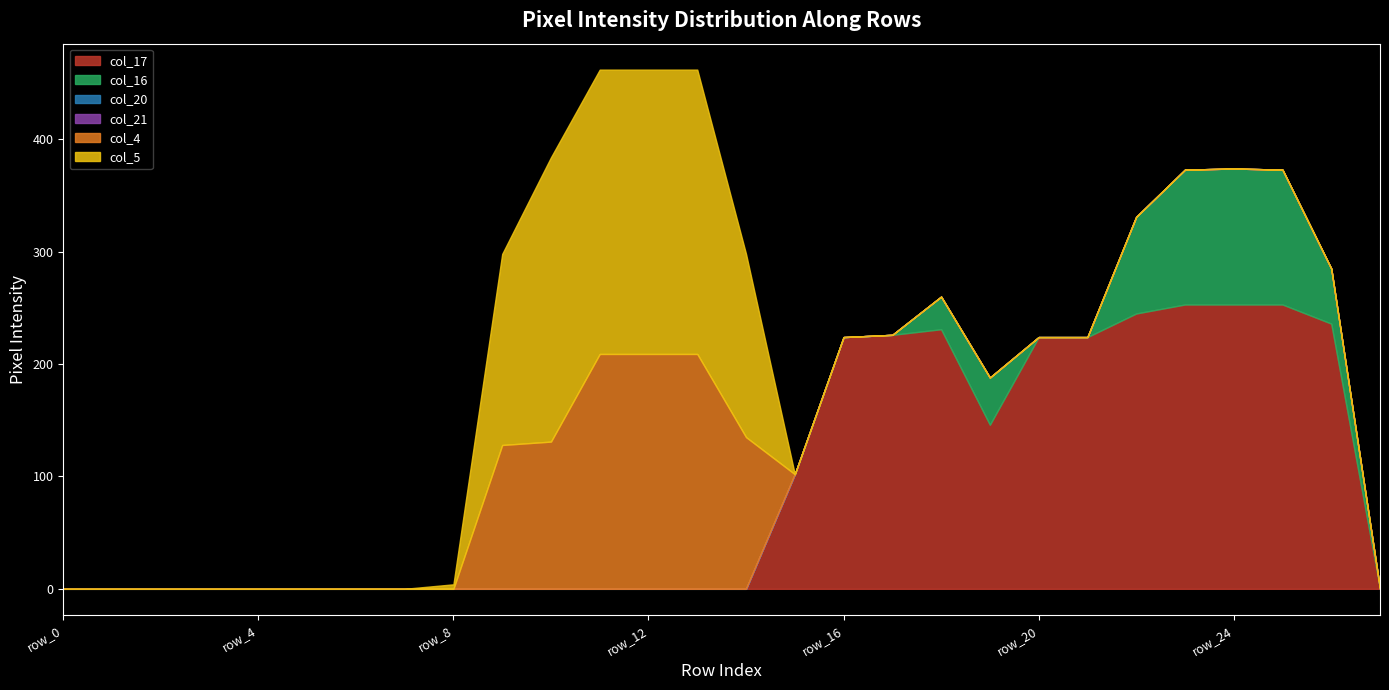

Rank the series by their maximum value, from highest to lowest.

col_17, col_5, col_4, col_16, col_20, col_21